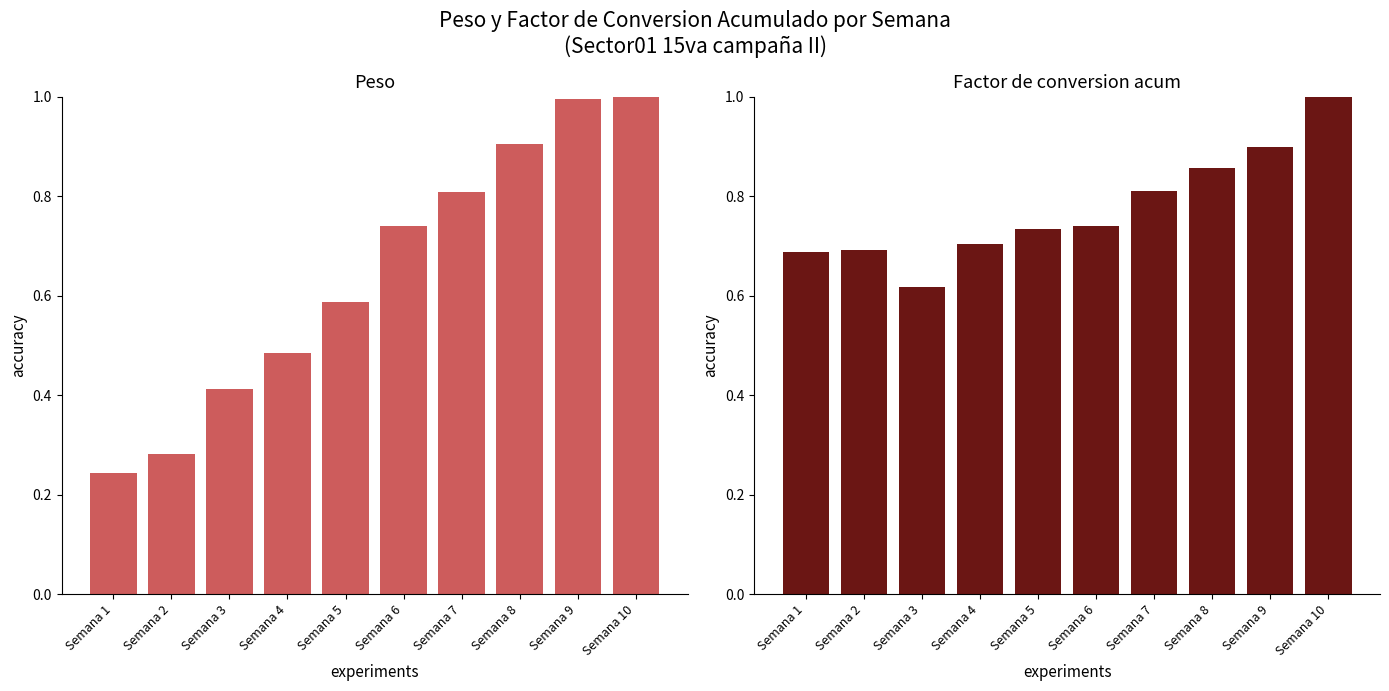

List the series in order of their overall mean, lowest first.

Peso, Factor de conversion acum